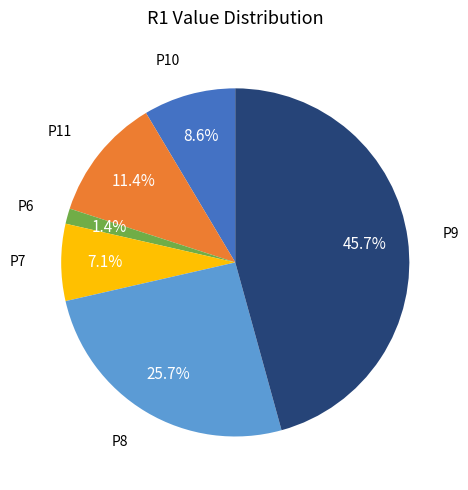

Count the number of slices in the pie.

6